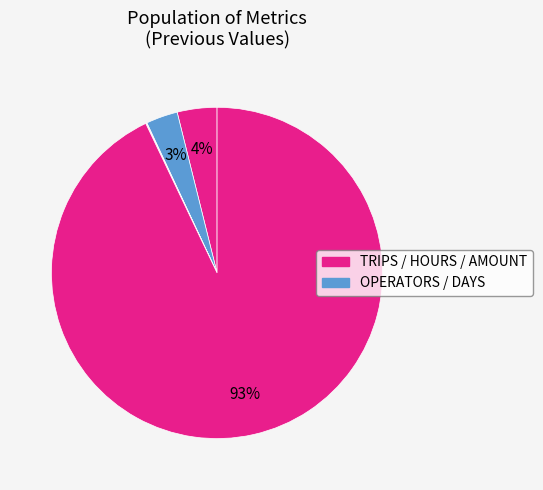

Count the number of slices in the pie.

5